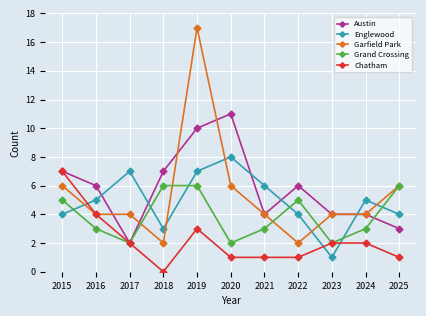

The value of Englewood at 2018 is 5. True or false?

False